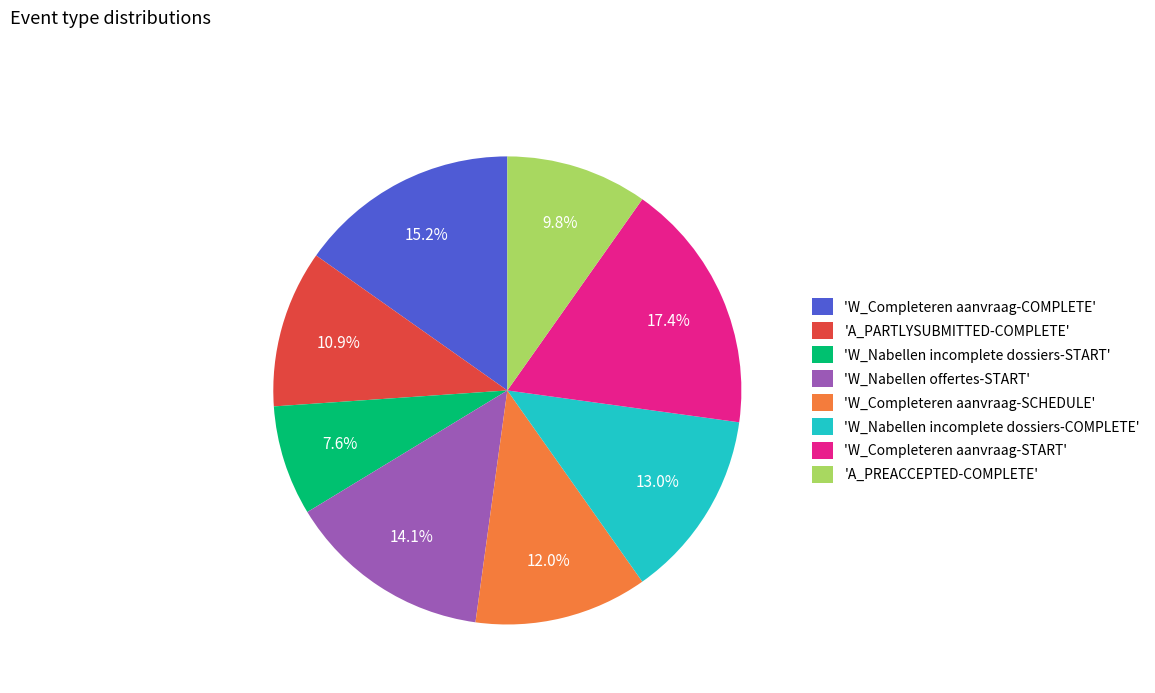

Which category has the biggest portion of the pie?

'W_Completeren aanvraag-START'